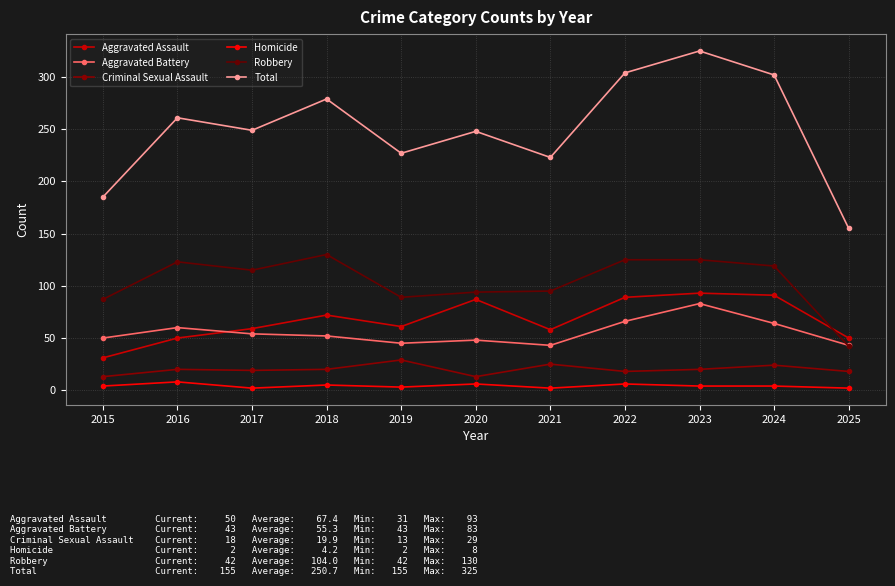

At which category is the sum across all series the highest?

2023